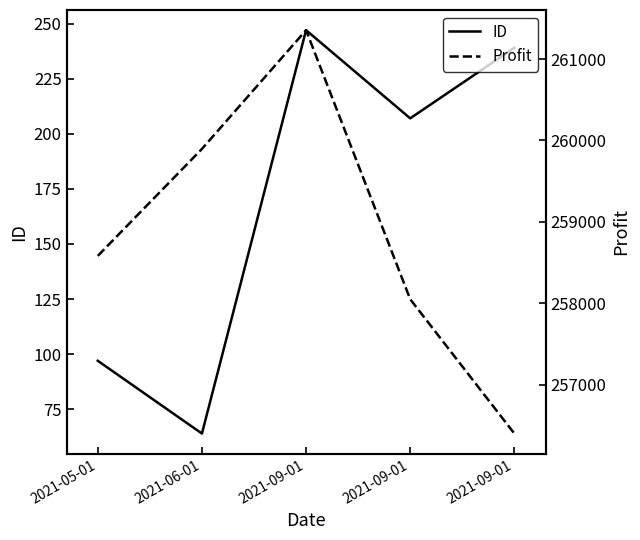

True or false: Profit and ID cross at least once.

False